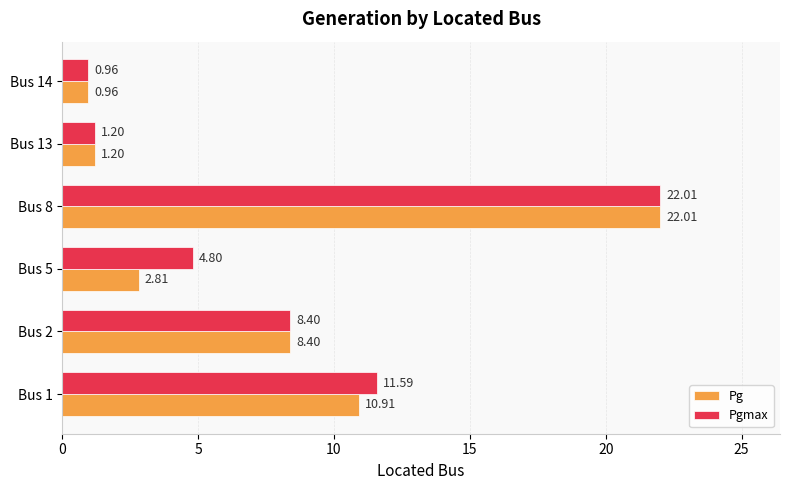

What is the sum of the Pgmax values at Bus 8 and Bus 2?

30.4